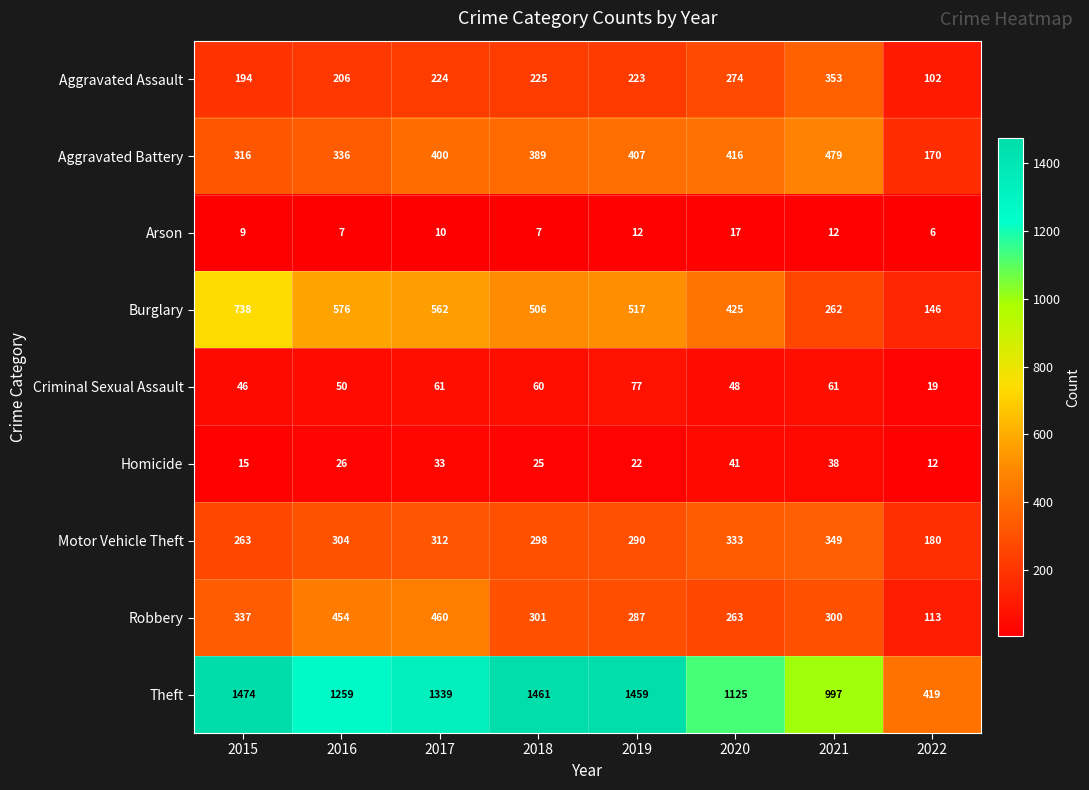

What is the total value across all series at 2020?

2942